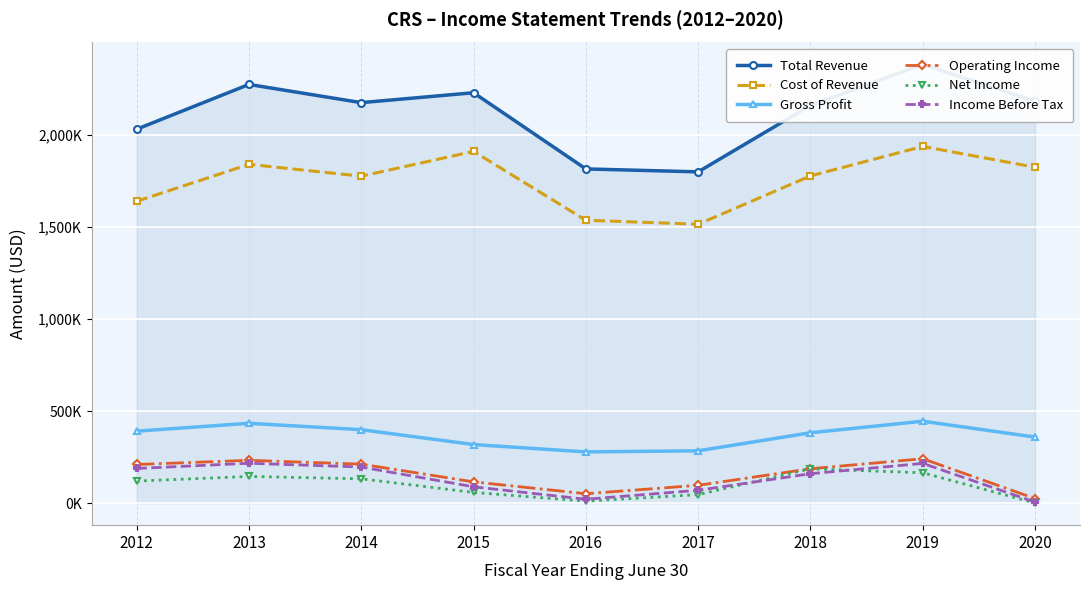

Is it true that Gross Profit equals 318300 at 2015?

True